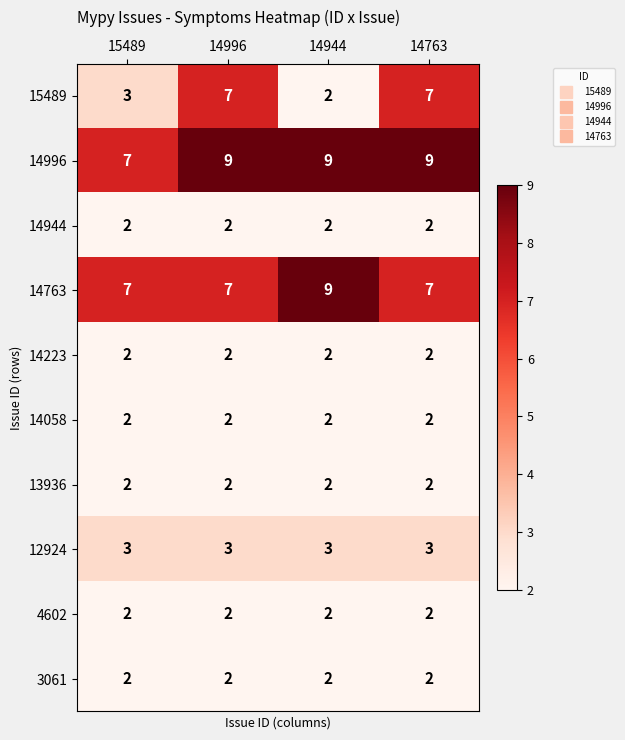

What is the total value across all series at 14996?

38